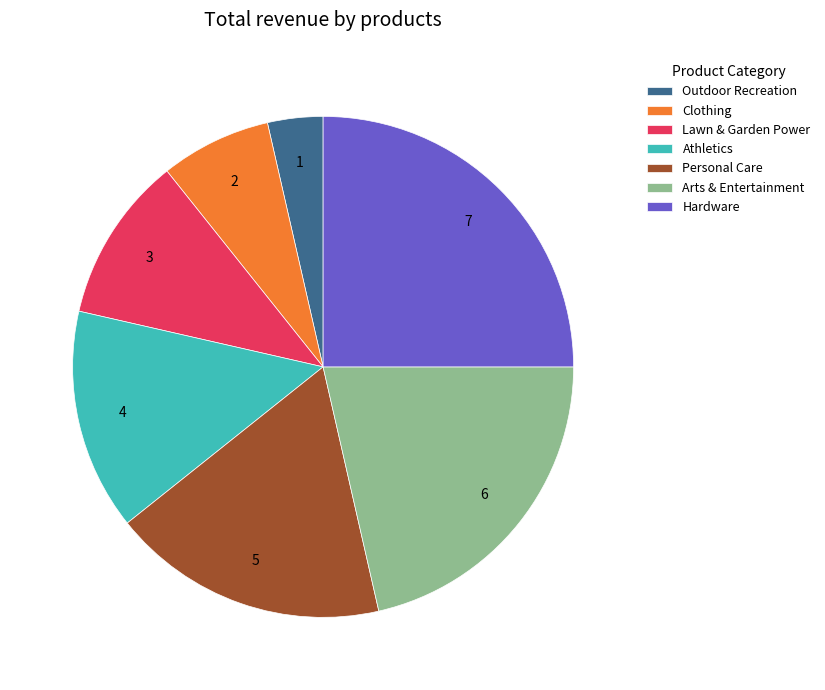

Count the number of slices in the pie.

7